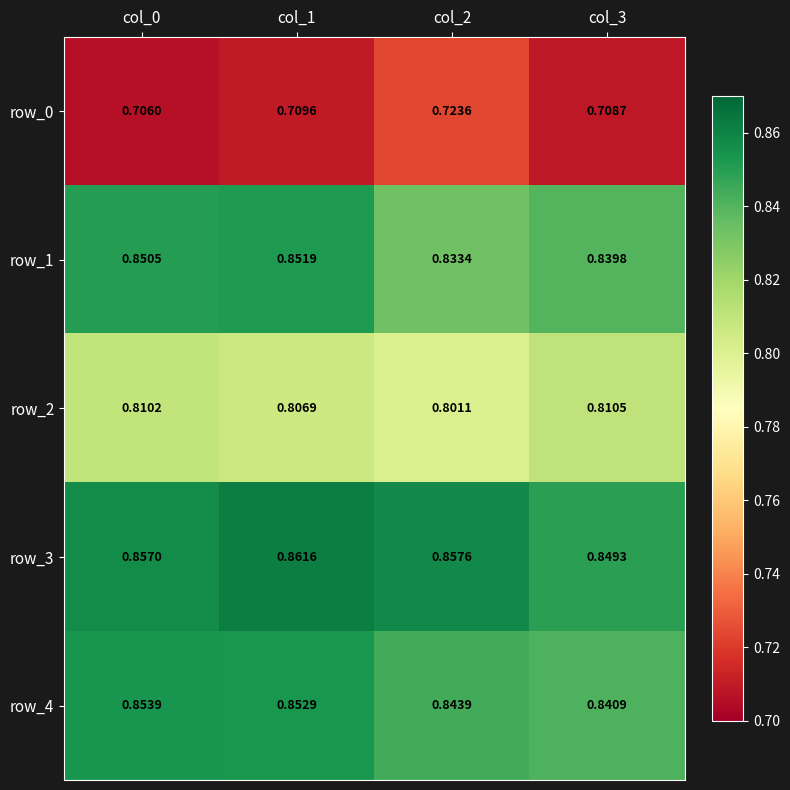

Is the value of row_0 at col_3 greater than the value of row_3 at col_3?

No